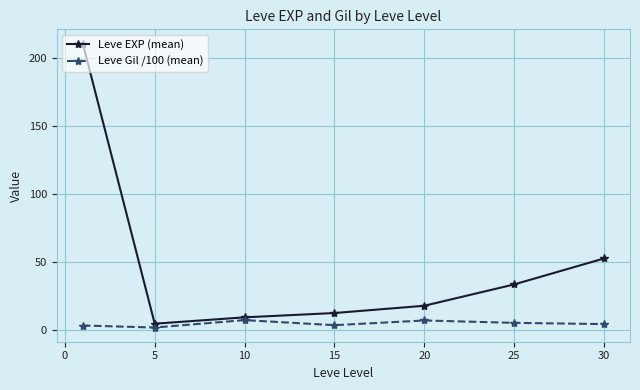

Which series has the largest range (max minus min)?

Leve EXP (mean)